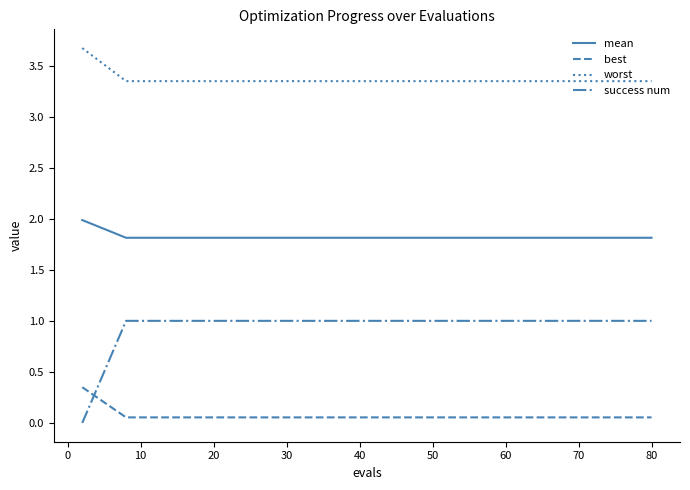

Which series has the widest spread of values?

success num